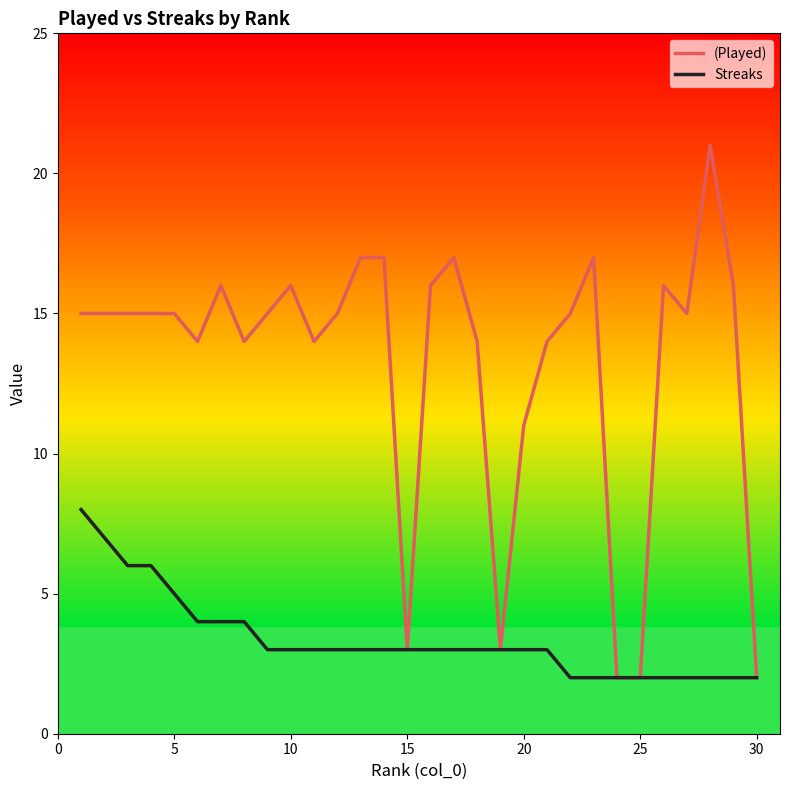

Which series has the largest range (max minus min)?

(Played)